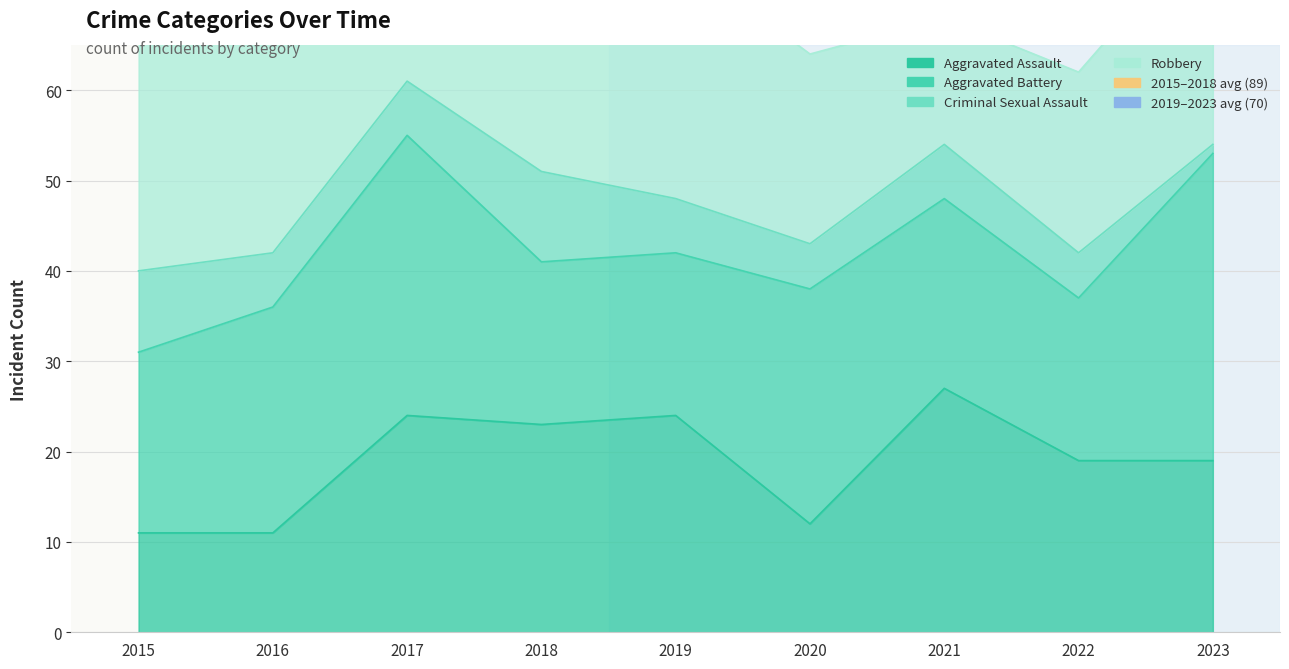

Reading left to right, list all the values displayed in this chart.

Aggravated Assault: 11	11	24	23	24	12	27	19	19
Aggravated Battery: 20	25	31	18	18	26	21	18	34
Criminal Sexual Assault: 9	6	6	10	6	5	6	5	1
Robbery: 44	55	25	37	27	21	14	20	25